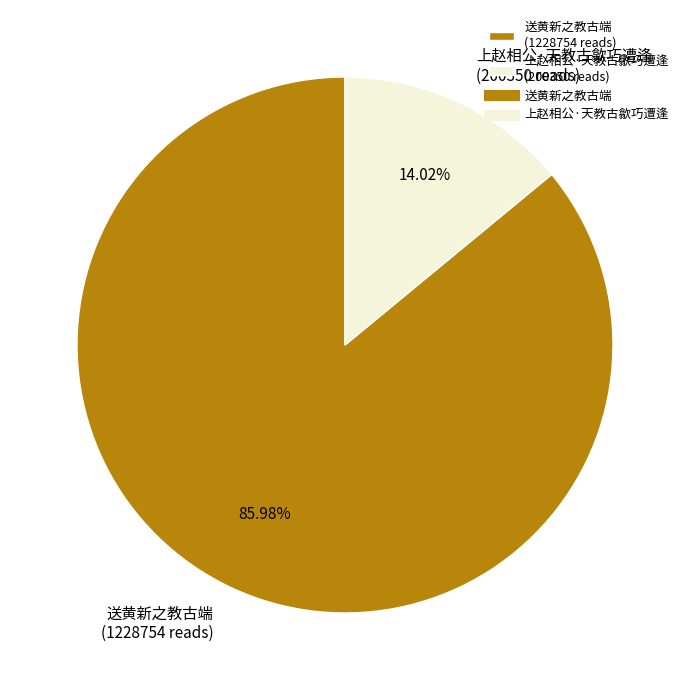

What percentage is the 送黄新之教古端 slice, to the nearest percent?

86%